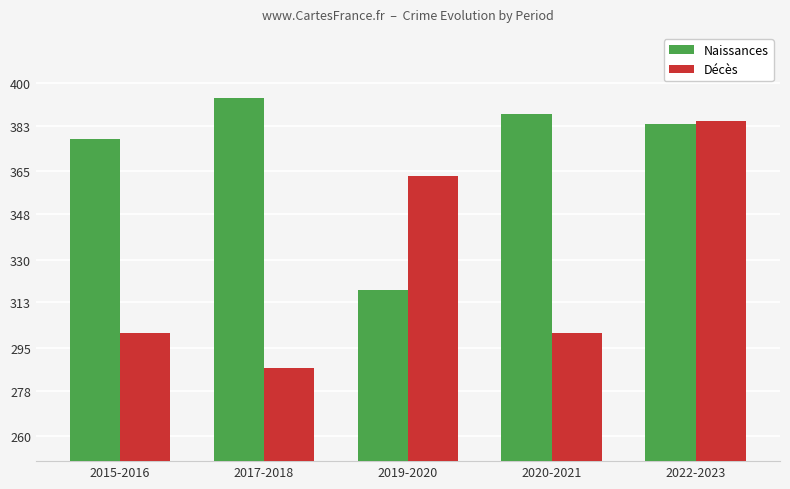

What is the label of the 1st bar from the right?

2022-2023